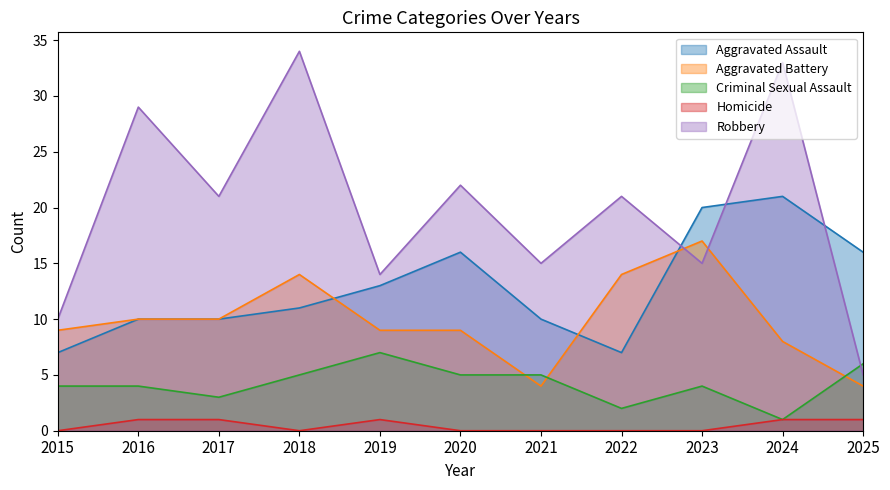

True or false: Aggravated Assault and Aggravated Battery cross at least once.

True